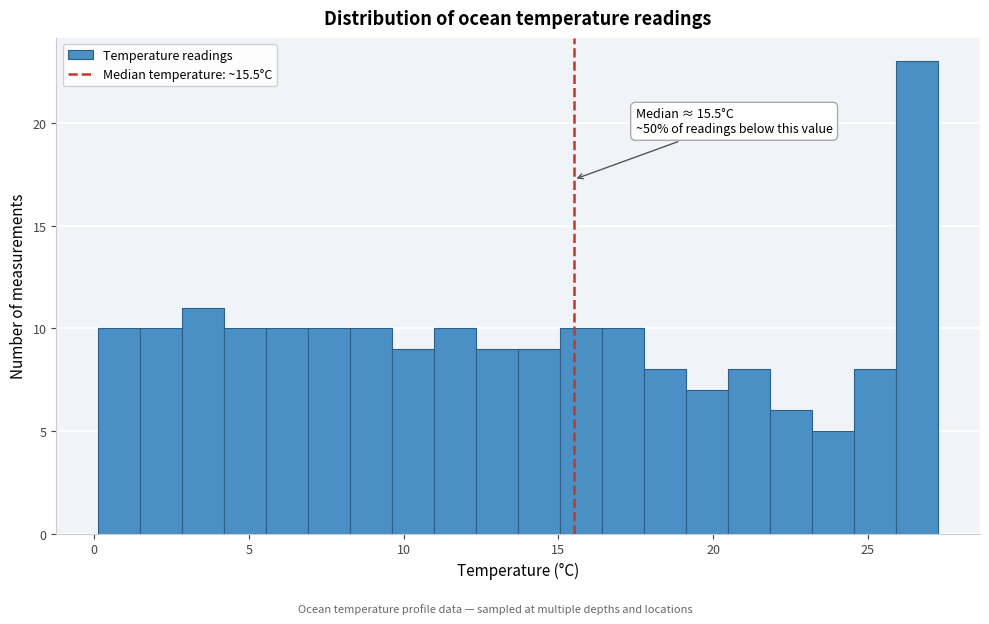

Read against the x-axis, roughly where is the centre of the tallest bar?

26.5